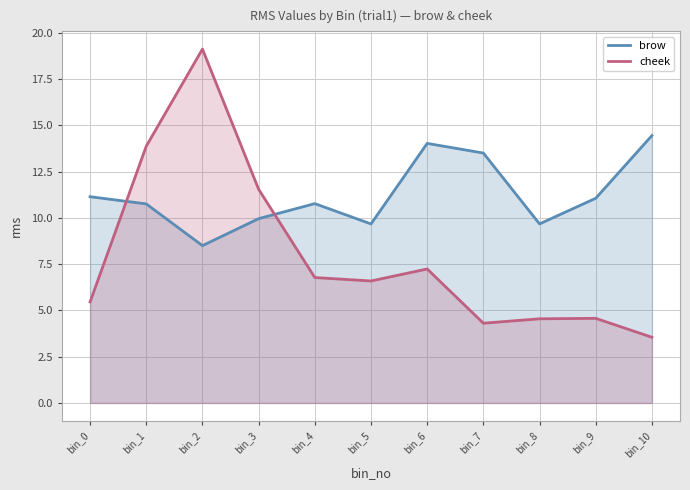

At which label does cheek reach its minimum?

bin_10